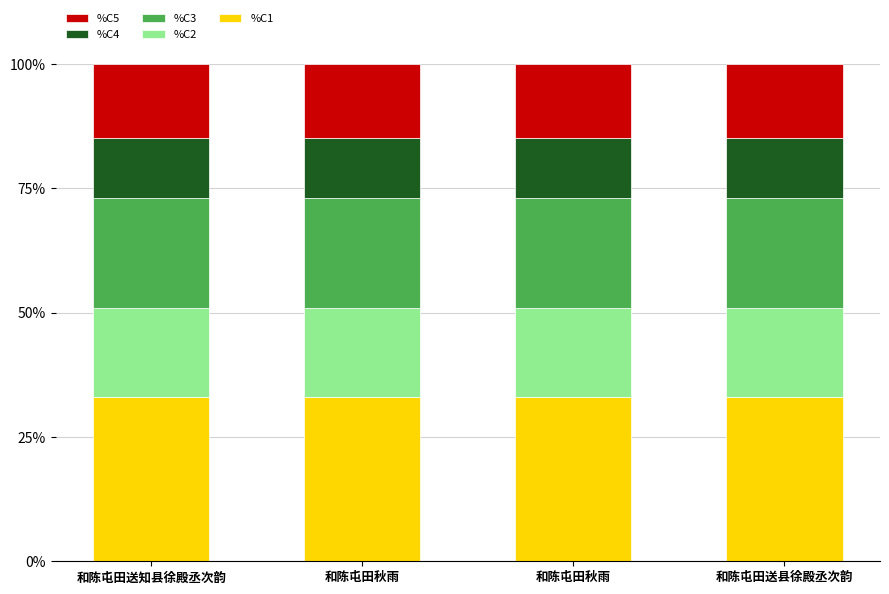

What are all the series names shown in the legend?

%C5, %C4, %C3, %C2, %C1